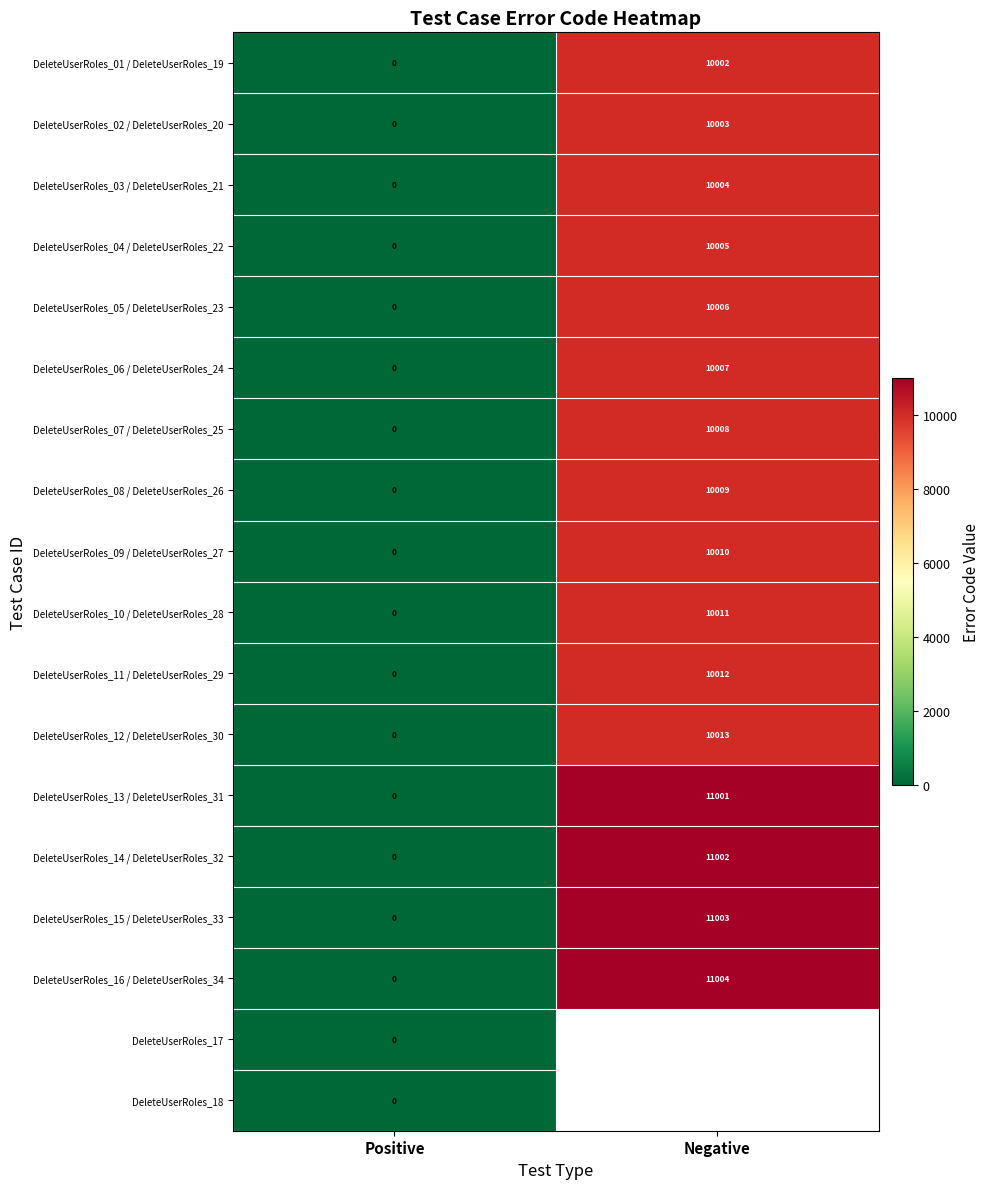

Between Positive and Negative, which is larger?

Negative